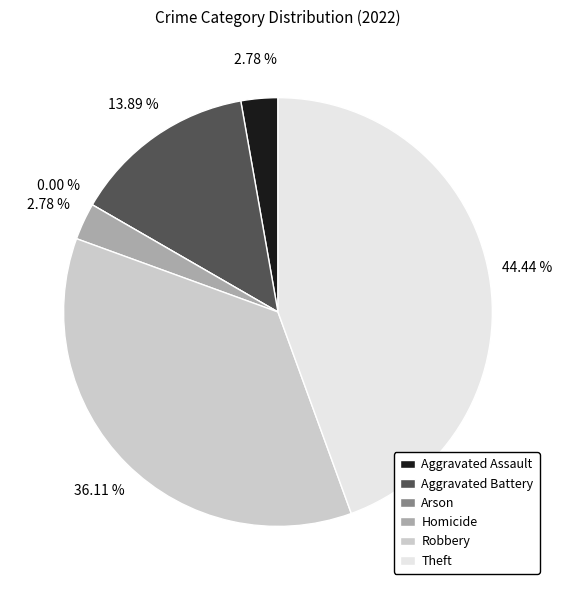

Which slice is the largest?

Theft